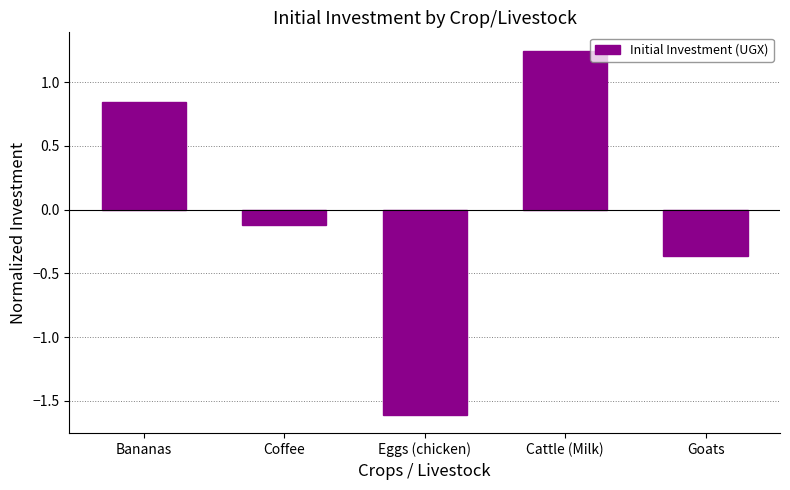

Rank the categories by value from lowest to highest.

Eggs (chicken), Goats, Coffee, Bananas, Cattle (Milk)